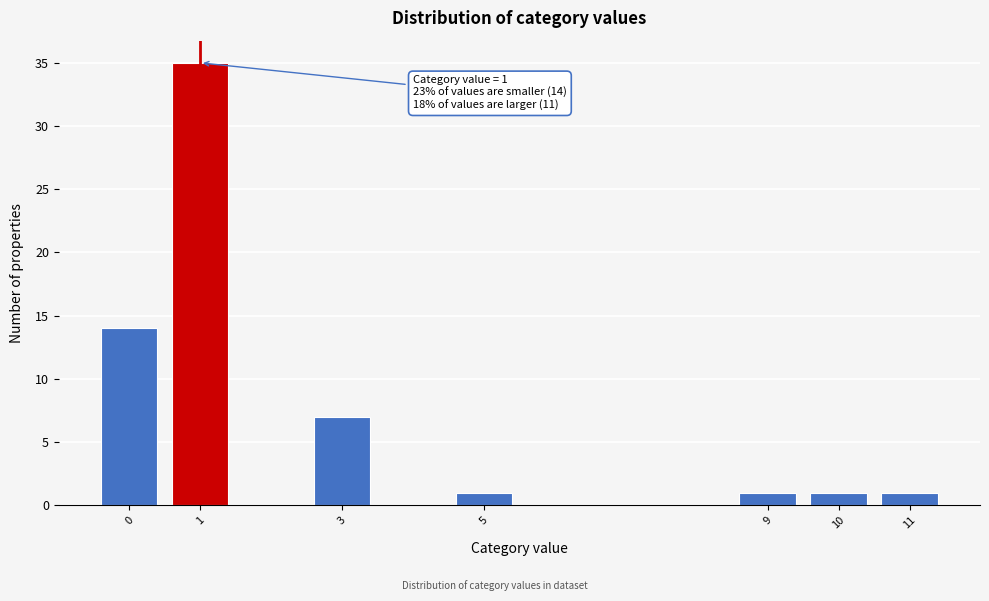

Reading right to left, what are all the values shown in this chart?

11=1	10=1	9=1	5=1	3=7	1=35	0=14